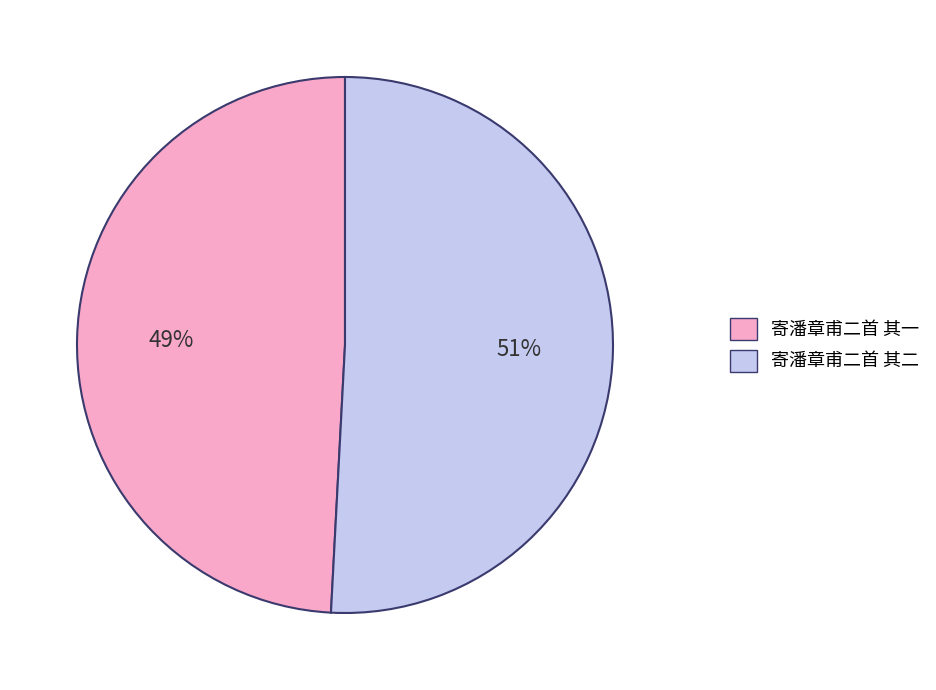

What is the ratio of the value at 寄潘章甫二首 其二 to the value at 寄潘章甫二首 其一?

1.0